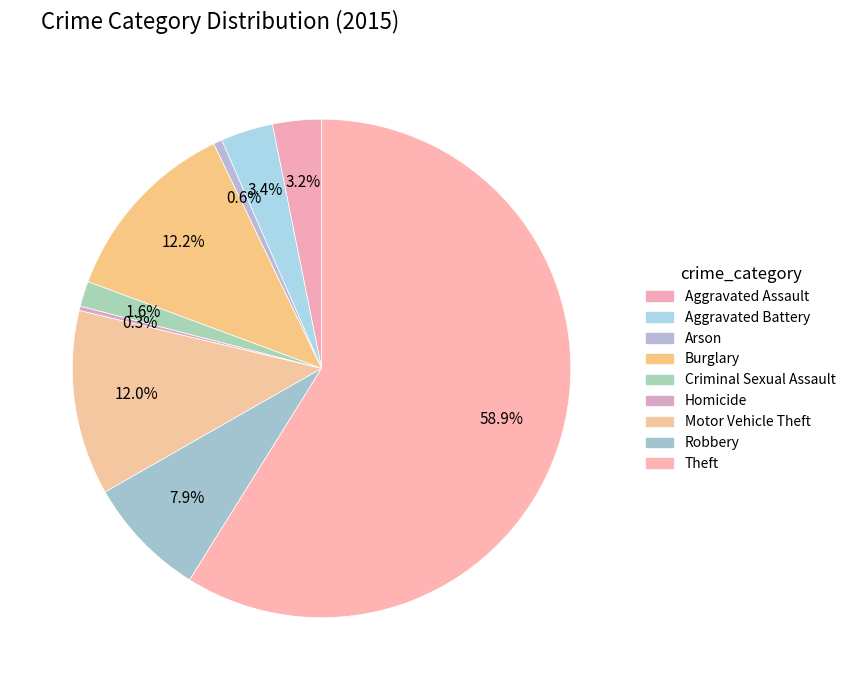

To the nearest percent, what percentage of the pie is Robbery?

8%